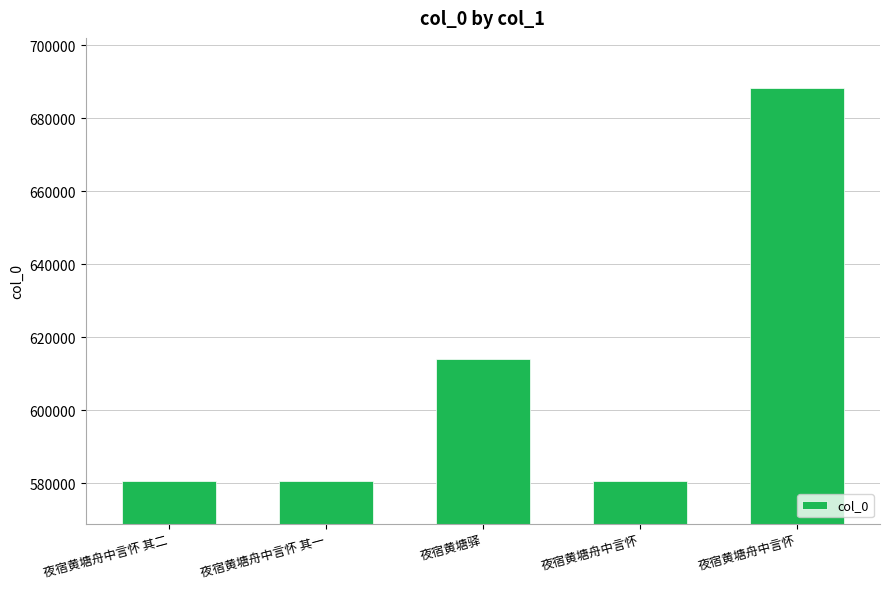

What value does the data have at 夜宿黄塘舟中言怀, to the nearest 10?

580600